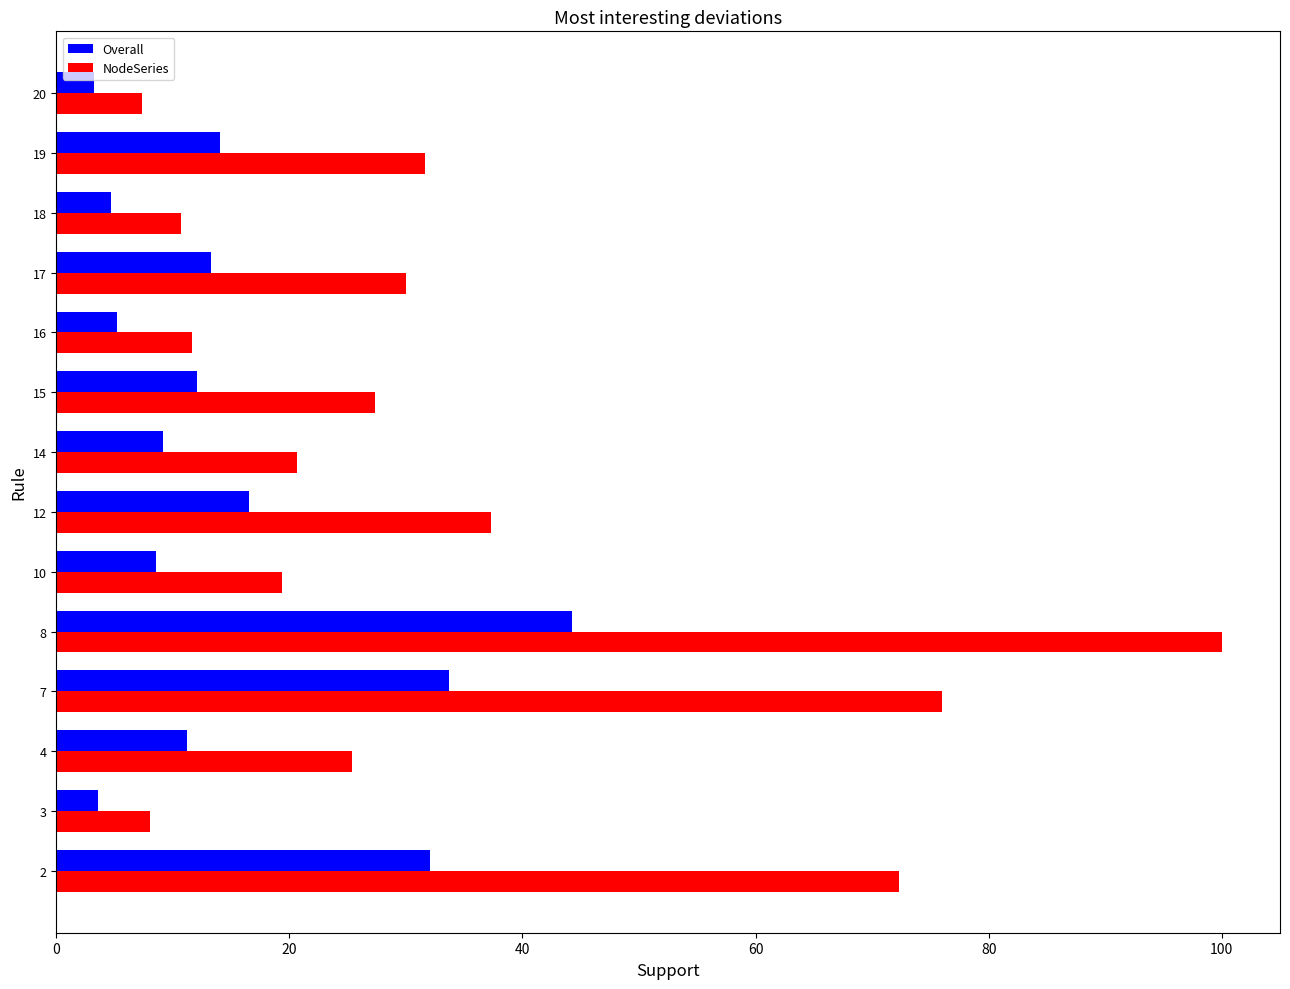

Is it true that Overall equals 9.2 at 14?

True